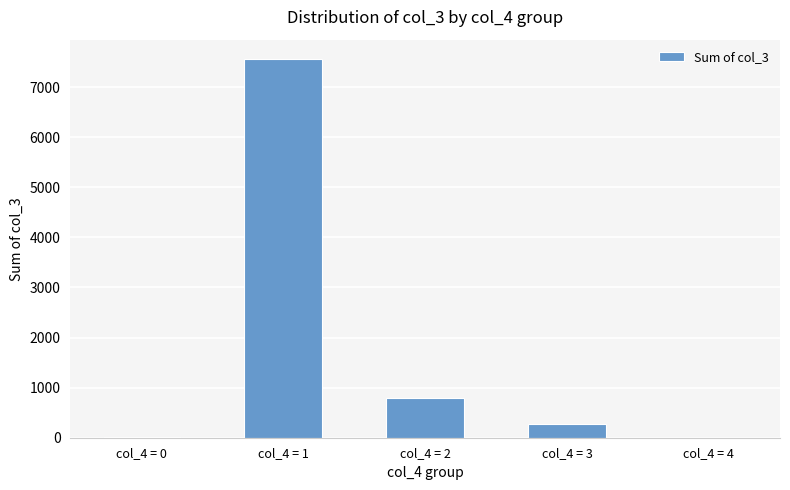

What is the change in value from col_4 = 1 to col_4 = 3?

-7300